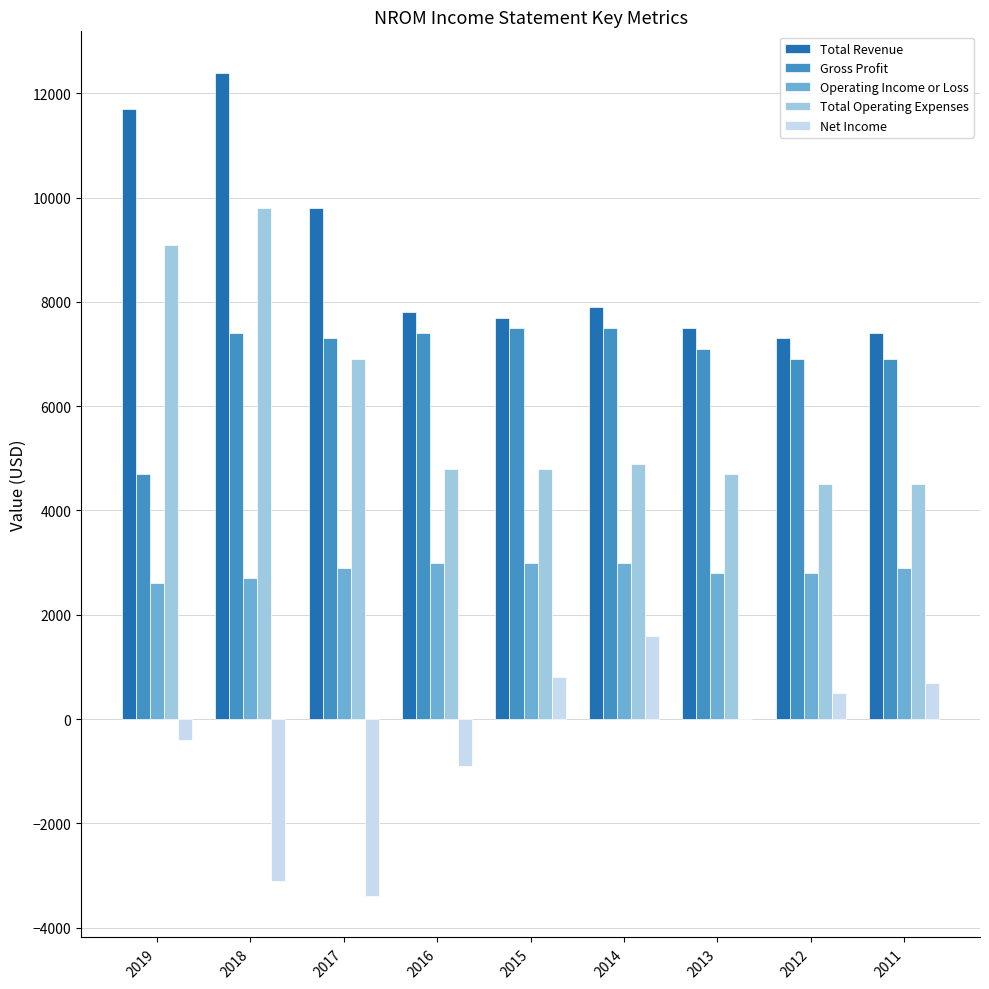

What is the sum of all Total Operating Expenses values?

54000